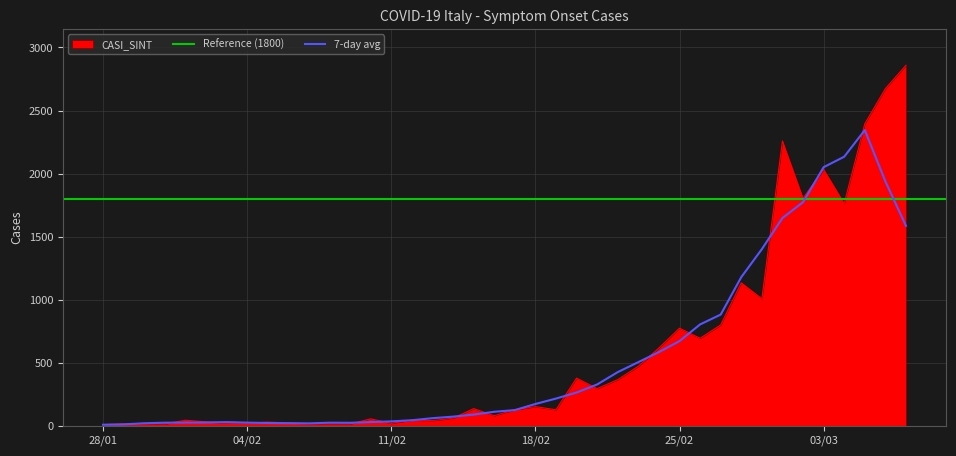

What position from the left is 05/03/2020?

38